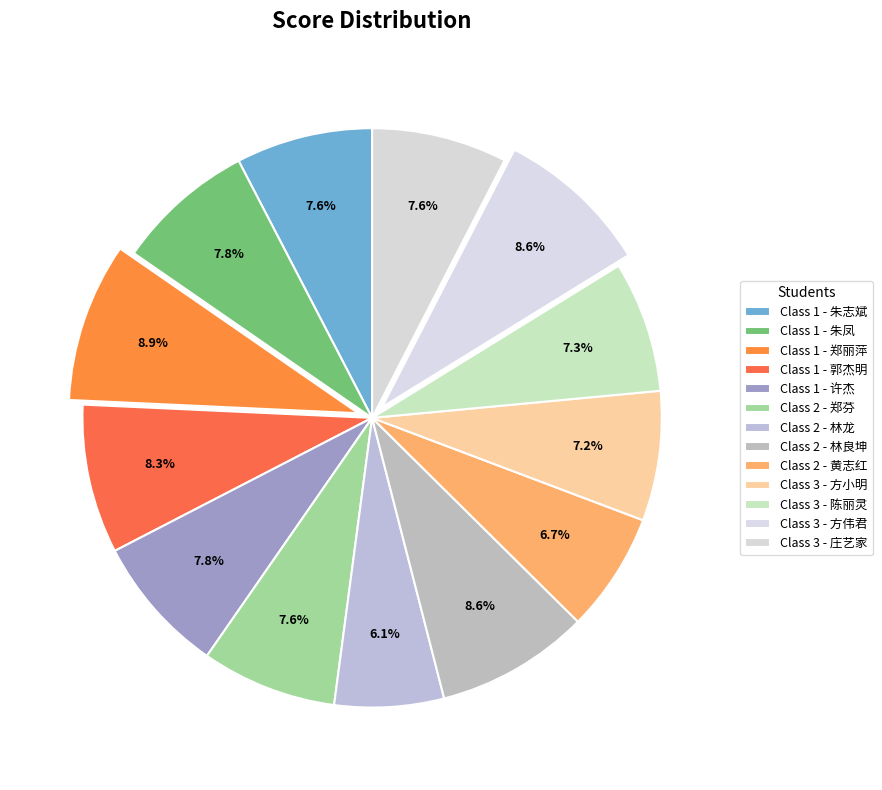

What is the ratio of the value at Class 1 - 许杰 to the value at Class 1 - 朱凤?

1.0